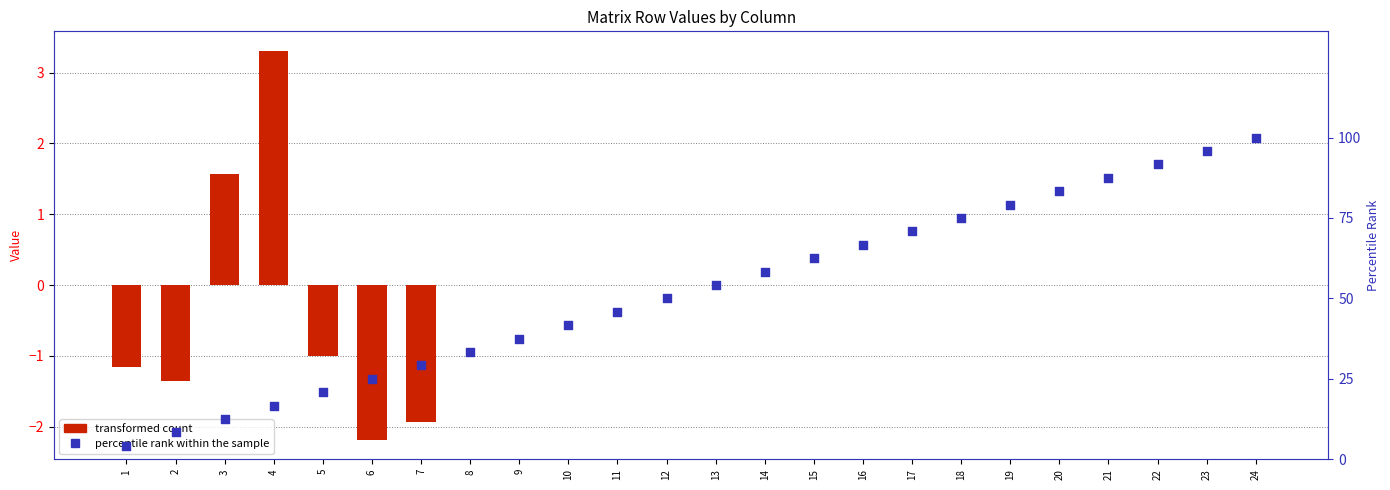

At how many categories does at least one series exceed 91?

3